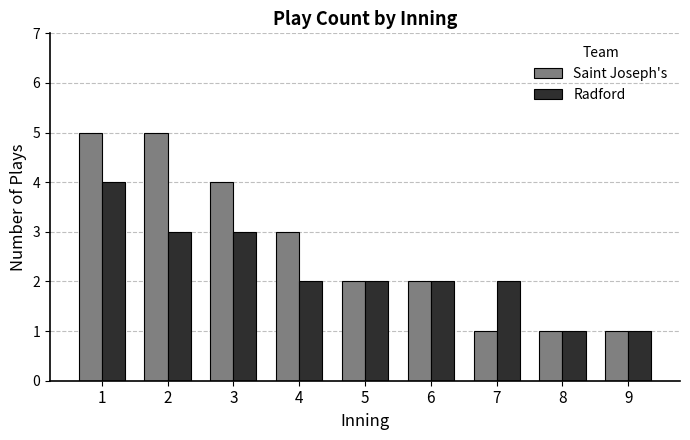

Rank the series at 1 from lowest to highest value.

Radford, Saint Joseph's